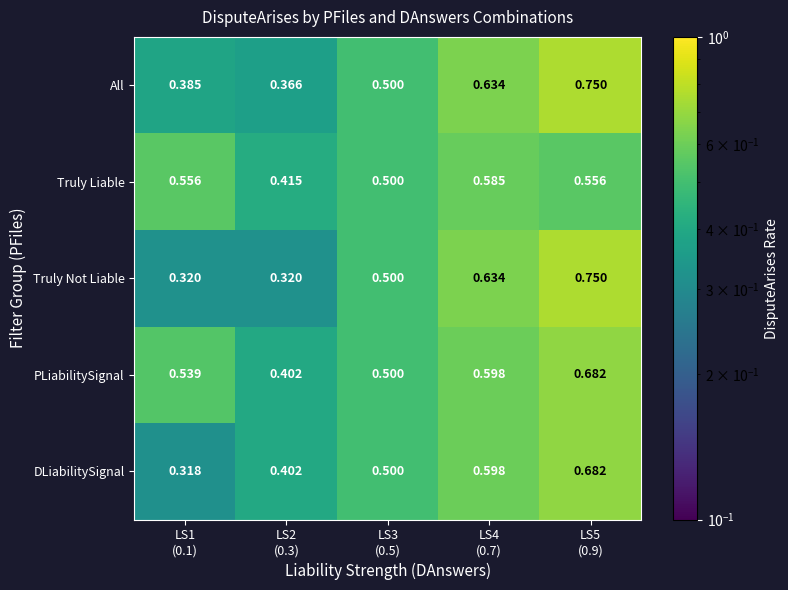

Which category has the highest value across all series?

LS5
(0.9)